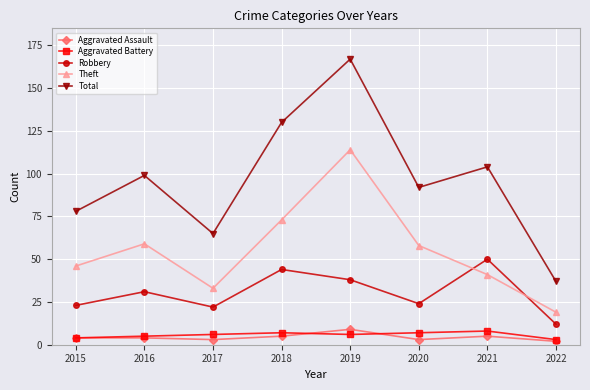

True or false: Aggravated Battery has a value of 3 at 2022.

True